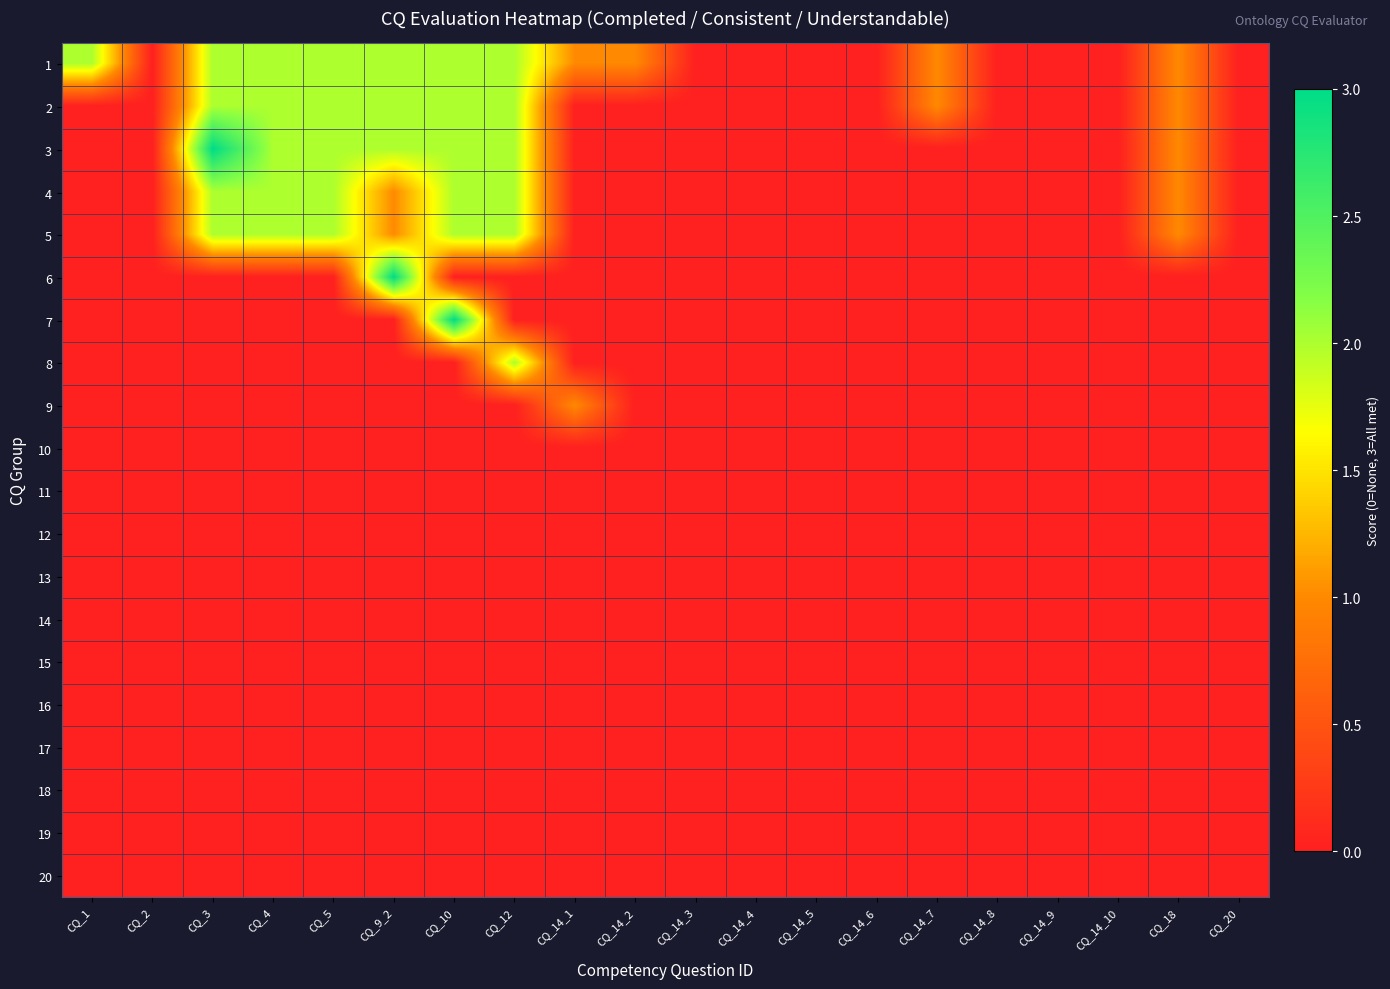

Reading left to right, what are all the values shown in this chart?

1: CQ_1=2	CQ_2=0	CQ_3=2	CQ_4=2	CQ_5=2	CQ_9_2=2	CQ_10=2	CQ_12=2	CQ_14_1=1	CQ_14_2=1	CQ_14_3=0	CQ_14_4=0	CQ_14_5=0	CQ_14_6=0	CQ_14_7=1	CQ_14_8=0	CQ_14_9=0	CQ_14_10=0	CQ_18=1	CQ_20=0
2: CQ_1=0	CQ_2=0	CQ_3=2	CQ_4=2	CQ_5=2	CQ_9_2=2	CQ_10=2	CQ_12=2	CQ_14_1=0	CQ_14_2=0	CQ_14_3=0	CQ_14_4=0	CQ_14_5=0	CQ_14_6=0	CQ_14_7=1	CQ_14_8=0	CQ_14_9=0	CQ_14_10=0	CQ_18=1	CQ_20=0
3: CQ_1=0	CQ_2=0	CQ_3=3	CQ_4=2	CQ_5=2	CQ_9_2=2	CQ_10=2	CQ_12=2	CQ_14_1=0	CQ_14_2=0	CQ_14_3=0	CQ_14_4=0	CQ_14_5=0	CQ_14_6=0	CQ_14_7=0	CQ_14_8=0	CQ_14_9=0	CQ_14_10=0	CQ_18=1	CQ_20=0
4: CQ_1=0	CQ_2=0	CQ_3=2	CQ_4=2	CQ_5=2	CQ_9_2=1	CQ_10=2	CQ_12=2	CQ_14_1=0	CQ_14_2=0	CQ_14_3=0	CQ_14_4=0	CQ_14_5=0	CQ_14_6=0	CQ_14_7=0	CQ_14_8=0	CQ_14_9=0	CQ_14_10=0	CQ_18=1	CQ_20=0
5: CQ_1=0	CQ_2=0	CQ_3=2	CQ_4=2	CQ_5=2	CQ_9_2=1	CQ_10=2	CQ_12=2	CQ_14_1=0	CQ_14_2=0	CQ_14_3=0	CQ_14_4=0	CQ_14_5=0	CQ_14_6=0	CQ_14_7=0	CQ_14_8=0	CQ_14_9=0	CQ_14_10=0	CQ_18=1	CQ_20=0
6: CQ_1=0	CQ_2=0	CQ_3=0	CQ_4=0	CQ_5=0	CQ_9_2=3	CQ_10=0	CQ_12=0	CQ_14_1=0	CQ_14_2=0	CQ_14_3=0	CQ_14_4=0	CQ_14_5=0	CQ_14_6=0	CQ_14_7=0	CQ_14_8=0	CQ_14_9=0	CQ_14_10=0	CQ_18=0	CQ_20=0
7: CQ_1=0	CQ_2=0	CQ_3=0	CQ_4=0	CQ_5=0	CQ_9_2=0	CQ_10=3	CQ_12=0	CQ_14_1=0	CQ_14_2=0	CQ_14_3=0	CQ_14_4=0	CQ_14_5=0	CQ_14_6=0	CQ_14_7=0	CQ_14_8=0	CQ_14_9=0	CQ_14_10=0	CQ_18=0	CQ_20=0
8: CQ_1=0	CQ_2=0	CQ_3=0	CQ_4=0	CQ_5=0	CQ_9_2=0	CQ_10=0	CQ_12=2	CQ_14_1=0	CQ_14_2=0	CQ_14_3=0	CQ_14_4=0	CQ_14_5=0	CQ_14_6=0	CQ_14_7=0	CQ_14_8=0	CQ_14_9=0	CQ_14_10=0	CQ_18=0	CQ_20=0
9: CQ_1=0	CQ_2=0	CQ_3=0	CQ_4=0	CQ_5=0	CQ_9_2=0	CQ_10=0	CQ_12=0	CQ_14_1=1	CQ_14_2=0	CQ_14_3=0	CQ_14_4=0	CQ_14_5=0	CQ_14_6=0	CQ_14_7=0	CQ_14_8=0	CQ_14_9=0	CQ_14_10=0	CQ_18=0	CQ_20=0
10: CQ_1=0	CQ_2=0	CQ_3=0	CQ_4=0	CQ_5=0	CQ_9_2=0	CQ_10=0	CQ_12=0	CQ_14_1=0	CQ_14_2=0	CQ_14_3=0	CQ_14_4=0	CQ_14_5=0	CQ_14_6=0	CQ_14_7=0	CQ_14_8=0	CQ_14_9=0	CQ_14_10=0	CQ_18=0	CQ_20=0
11: CQ_1=0	CQ_2=0	CQ_3=0	CQ_4=0	CQ_5=0	CQ_9_2=0	CQ_10=0	CQ_12=0	CQ_14_1=0	CQ_14_2=0	CQ_14_3=0	CQ_14_4=0	CQ_14_5=0	CQ_14_6=0	CQ_14_7=0	CQ_14_8=0	CQ_14_9=0	CQ_14_10=0	CQ_18=0	CQ_20=0
12: CQ_1=0	CQ_2=0	CQ_3=0	CQ_4=0	CQ_5=0	CQ_9_2=0	CQ_10=0	CQ_12=0	CQ_14_1=0	CQ_14_2=0	CQ_14_3=0	CQ_14_4=0	CQ_14_5=0	CQ_14_6=0	CQ_14_7=0	CQ_14_8=0	CQ_14_9=0	CQ_14_10=0	CQ_18=0	CQ_20=0
13: CQ_1=0	CQ_2=0	CQ_3=0	CQ_4=0	CQ_5=0	CQ_9_2=0	CQ_10=0	CQ_12=0	CQ_14_1=0	CQ_14_2=0	CQ_14_3=0	CQ_14_4=0	CQ_14_5=0	CQ_14_6=0	CQ_14_7=0	CQ_14_8=0	CQ_14_9=0	CQ_14_10=0	CQ_18=0	CQ_20=0
14: CQ_1=0	CQ_2=0	CQ_3=0	CQ_4=0	CQ_5=0	CQ_9_2=0	CQ_10=0	CQ_12=0	CQ_14_1=0	CQ_14_2=0	CQ_14_3=0	CQ_14_4=0	CQ_14_5=0	CQ_14_6=0	CQ_14_7=0	CQ_14_8=0	CQ_14_9=0	CQ_14_10=0	CQ_18=0	CQ_20=0
15: CQ_1=0	CQ_2=0	CQ_3=0	CQ_4=0	CQ_5=0	CQ_9_2=0	CQ_10=0	CQ_12=0	CQ_14_1=0	CQ_14_2=0	CQ_14_3=0	CQ_14_4=0	CQ_14_5=0	CQ_14_6=0	CQ_14_7=0	CQ_14_8=0	CQ_14_9=0	CQ_14_10=0	CQ_18=0	CQ_20=0
16: CQ_1=0	CQ_2=0	CQ_3=0	CQ_4=0	CQ_5=0	CQ_9_2=0	CQ_10=0	CQ_12=0	CQ_14_1=0	CQ_14_2=0	CQ_14_3=0	CQ_14_4=0	CQ_14_5=0	CQ_14_6=0	CQ_14_7=0	CQ_14_8=0	CQ_14_9=0	CQ_14_10=0	CQ_18=0	CQ_20=0
17: CQ_1=0	CQ_2=0	CQ_3=0	CQ_4=0	CQ_5=0	CQ_9_2=0	CQ_10=0	CQ_12=0	CQ_14_1=0	CQ_14_2=0	CQ_14_3=0	CQ_14_4=0	CQ_14_5=0	CQ_14_6=0	CQ_14_7=0	CQ_14_8=0	CQ_14_9=0	CQ_14_10=0	CQ_18=0	CQ_20=0
18: CQ_1=0	CQ_2=0	CQ_3=0	CQ_4=0	CQ_5=0	CQ_9_2=0	CQ_10=0	CQ_12=0	CQ_14_1=0	CQ_14_2=0	CQ_14_3=0	CQ_14_4=0	CQ_14_5=0	CQ_14_6=0	CQ_14_7=0	CQ_14_8=0	CQ_14_9=0	CQ_14_10=0	CQ_18=0	CQ_20=0
19: CQ_1=0	CQ_2=0	CQ_3=0	CQ_4=0	CQ_5=0	CQ_9_2=0	CQ_10=0	CQ_12=0	CQ_14_1=0	CQ_14_2=0	CQ_14_3=0	CQ_14_4=0	CQ_14_5=0	CQ_14_6=0	CQ_14_7=0	CQ_14_8=0	CQ_14_9=0	CQ_14_10=0	CQ_18=0	CQ_20=0
20: CQ_1=0	CQ_2=0	CQ_3=0	CQ_4=0	CQ_5=0	CQ_9_2=0	CQ_10=0	CQ_12=0	CQ_14_1=0	CQ_14_2=0	CQ_14_3=0	CQ_14_4=0	CQ_14_5=0	CQ_14_6=0	CQ_14_7=0	CQ_14_8=0	CQ_14_9=0	CQ_14_10=0	CQ_18=0	CQ_20=0